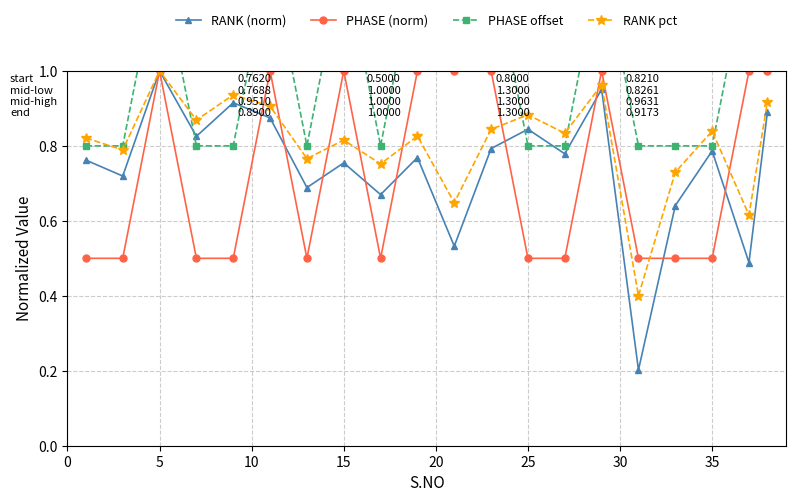

Which category has the highest value in the RANK pct series?

5